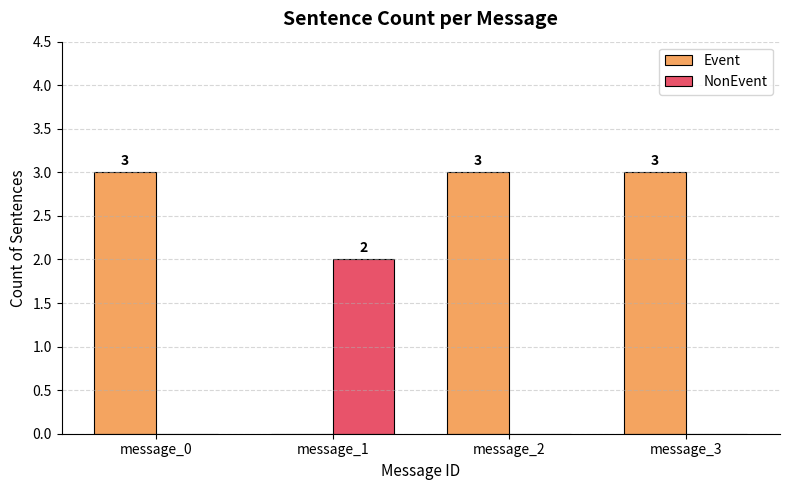

How many series are shown in this chart?

2